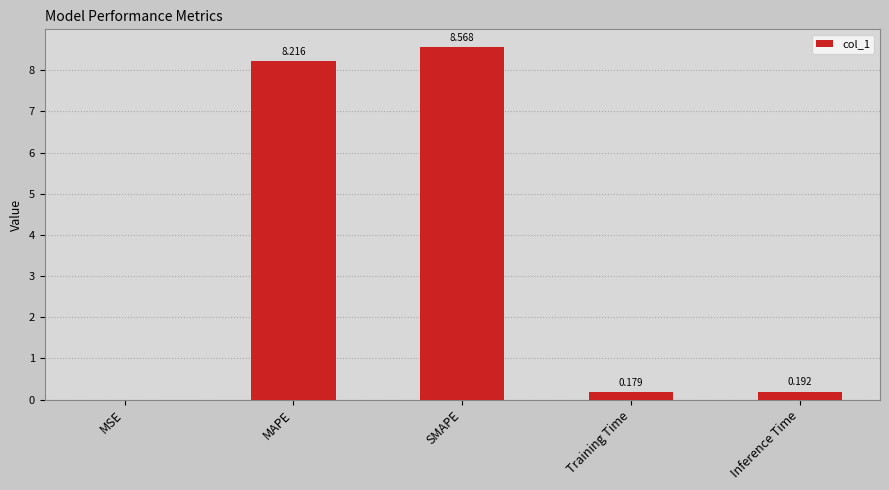

At which label is the value closest to 4?

Inference Time